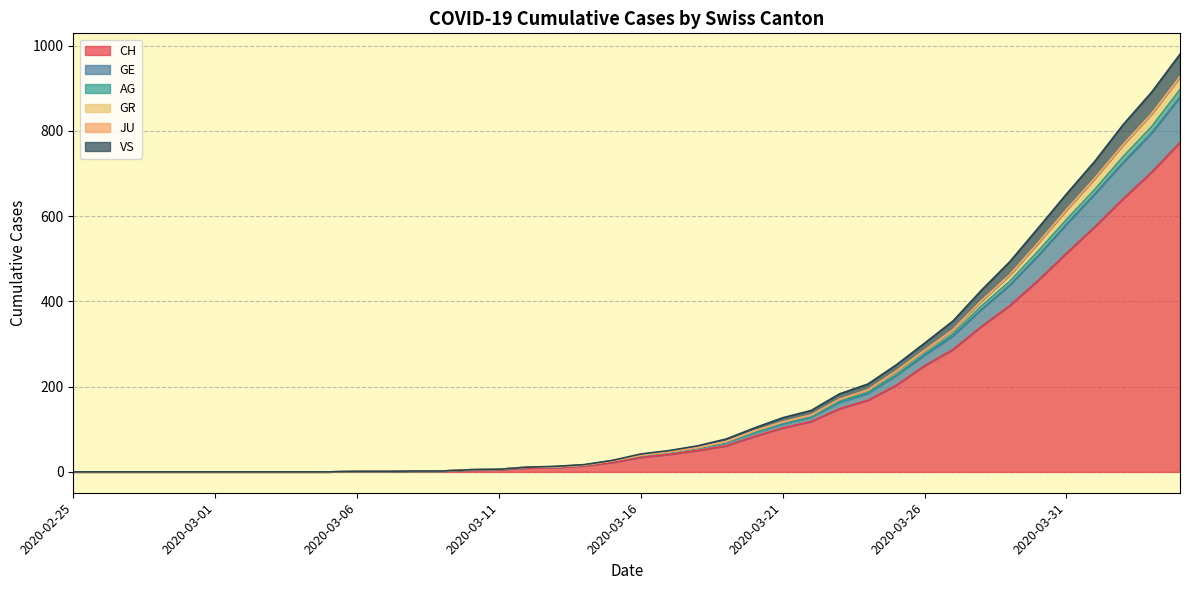

What is the maximum value for CH?

773